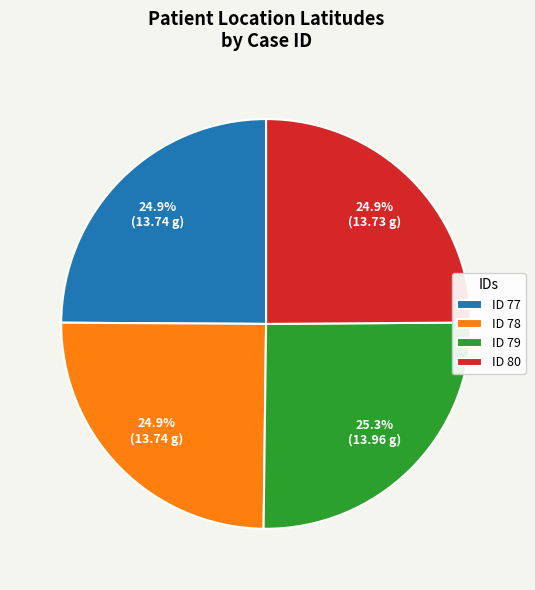

Approximately how many times larger is the value at ID 80 compared to ID 79?

1.0